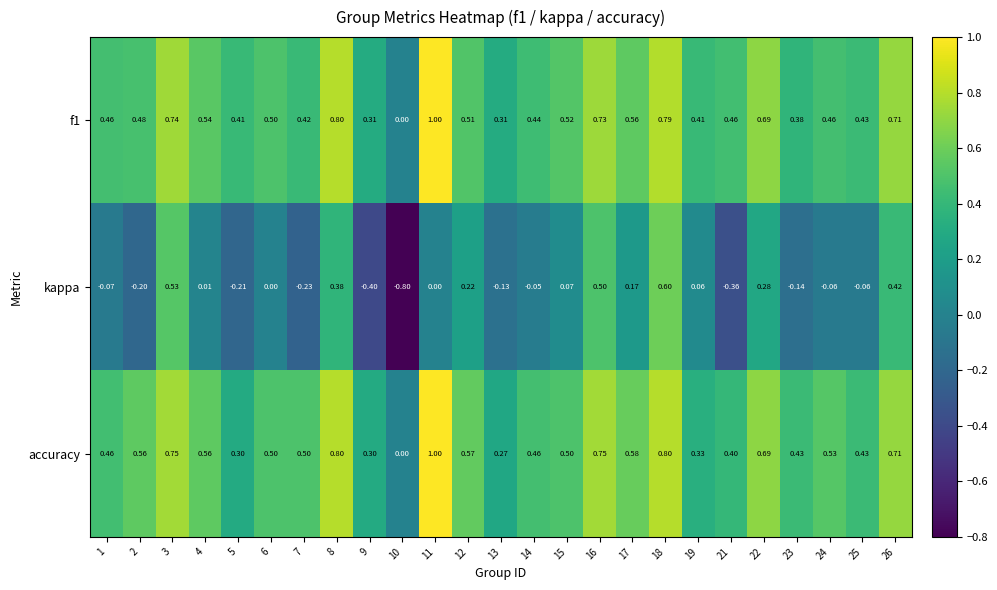

Is the value of f1 at 18 greater than the value of kappa at 16?

Yes